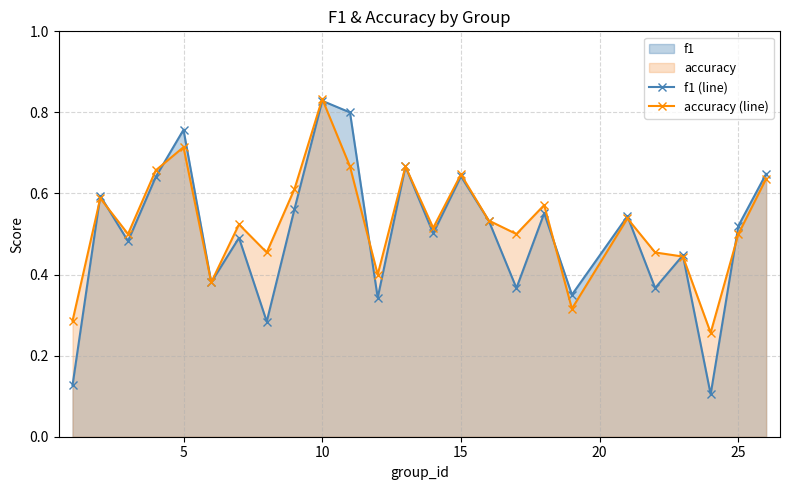

Which series has the widest spread of values?

f1 (line)